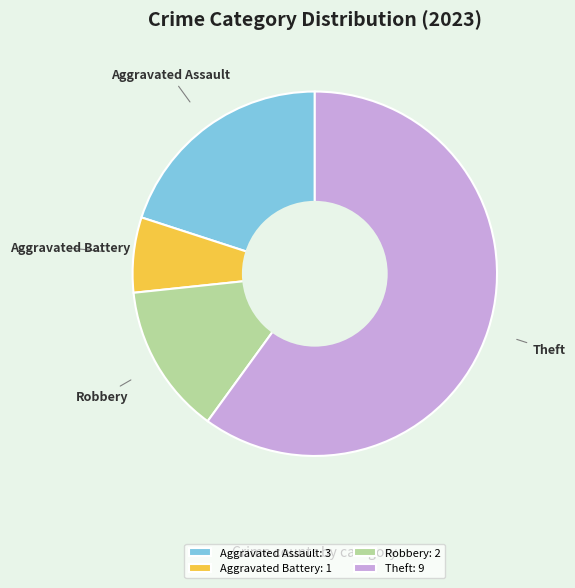

True or false: Theft accounts for 60% of the total.

True